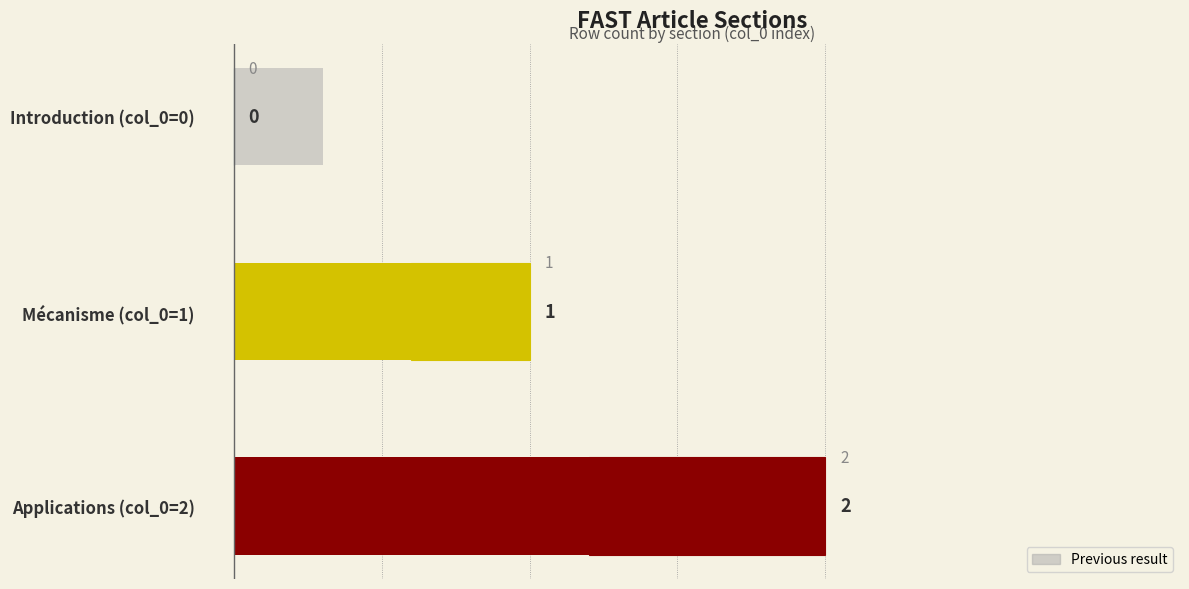

What is the value of the col_0 index bar at the 2nd from the left?

1.0